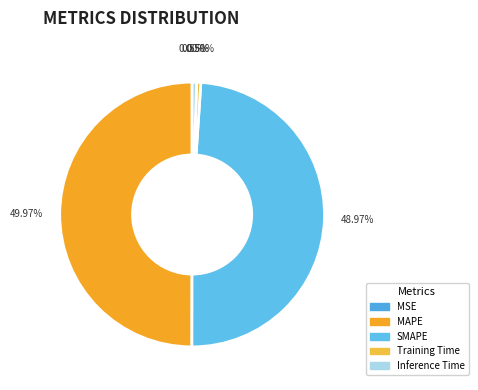

Rank the categories by value from lowest to highest.

MSE, Training Time, Inference Time, SMAPE, MAPE